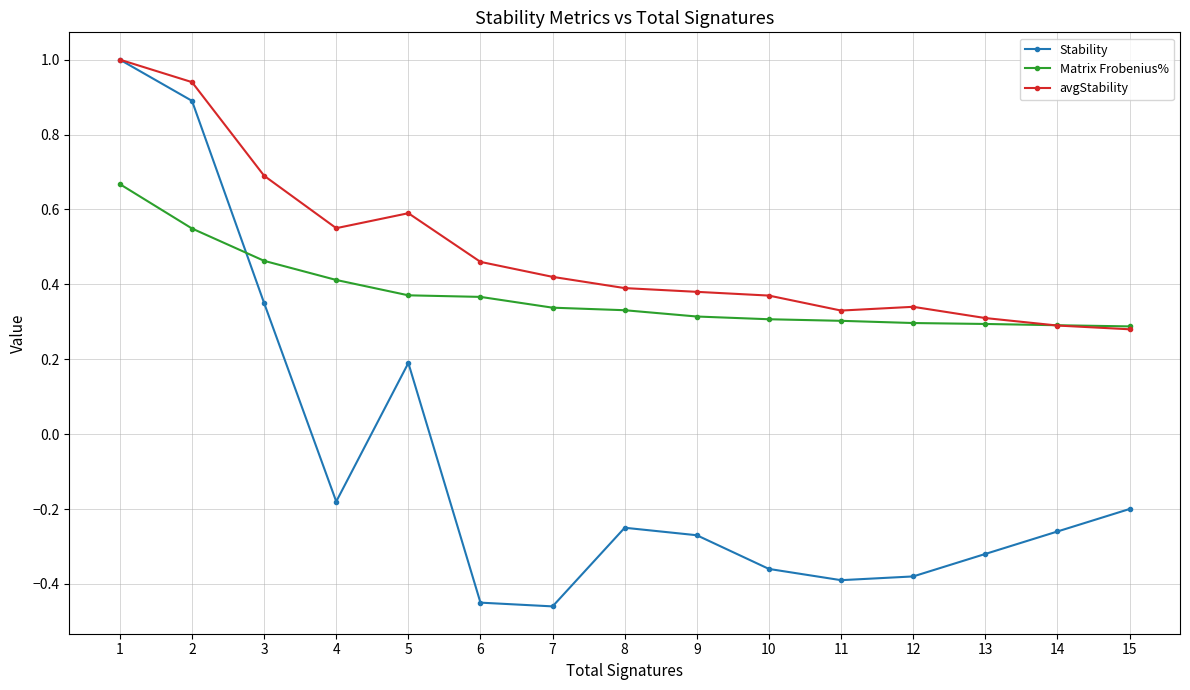

What is the maximum value for avgStability?

1.0